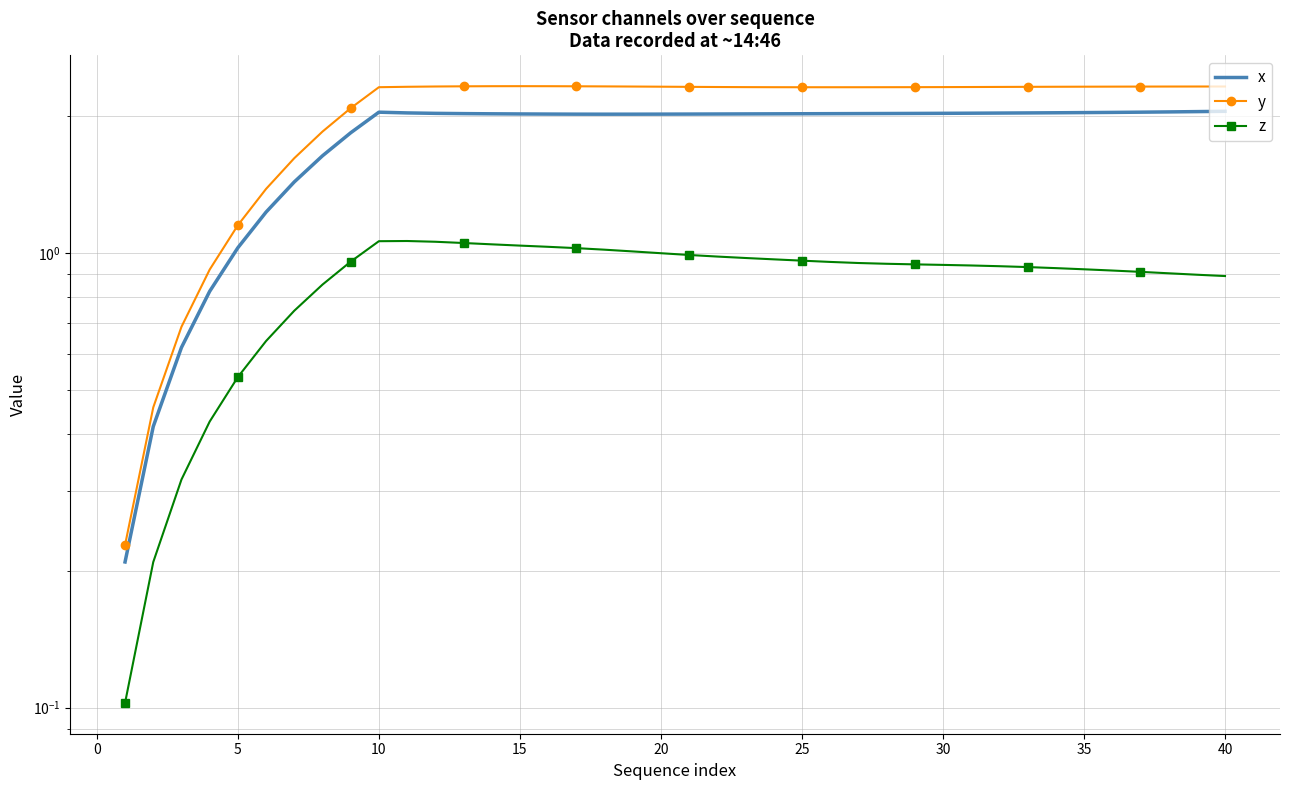

What is the difference between the second highest and minimum values in the z series?

1.0